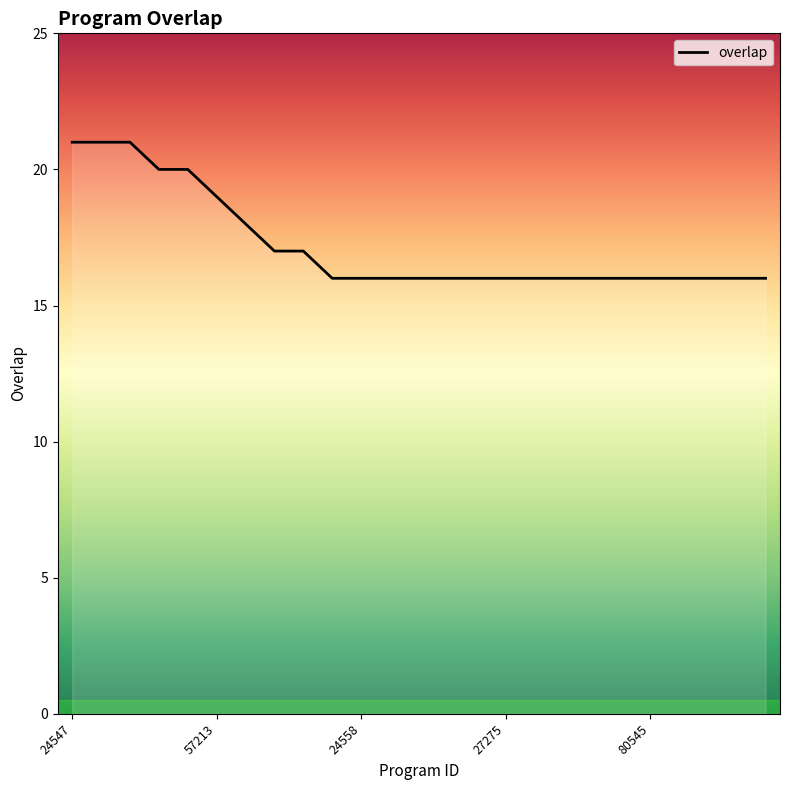

What is the difference between the maximum and second lowest values?

5